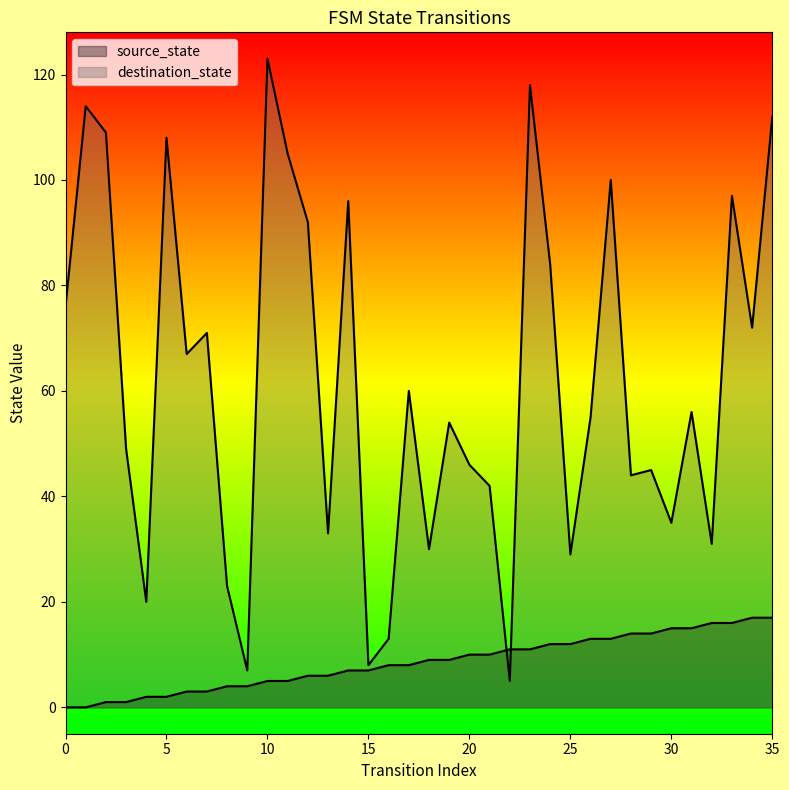

Reading left to right, what are all the values shown in this chart?

source_state: 0=0	1=0	2=1	3=1	4=2	5=2	6=3	7=3	8=4	9=4	10=5	11=5	12=6	13=6	14=7	15=7	16=8	17=8	18=9	19=9	20=10	21=10	22=11	23=11	24=12	25=12	26=13	27=13	28=14	29=14	30=15	31=15	32=16	33=16	34=17	35=17
destination_state: 0=76	1=114	2=109	3=49	4=20	5=108	6=67	7=71	8=23	9=7	10=123	11=105	12=92	13=33	14=96	15=8	16=13	17=60	18=30	19=54	20=46	21=42	22=5	23=118	24=84	25=29	26=55	27=100	28=44	29=45	30=35	31=56	32=31	33=97	34=72	35=112